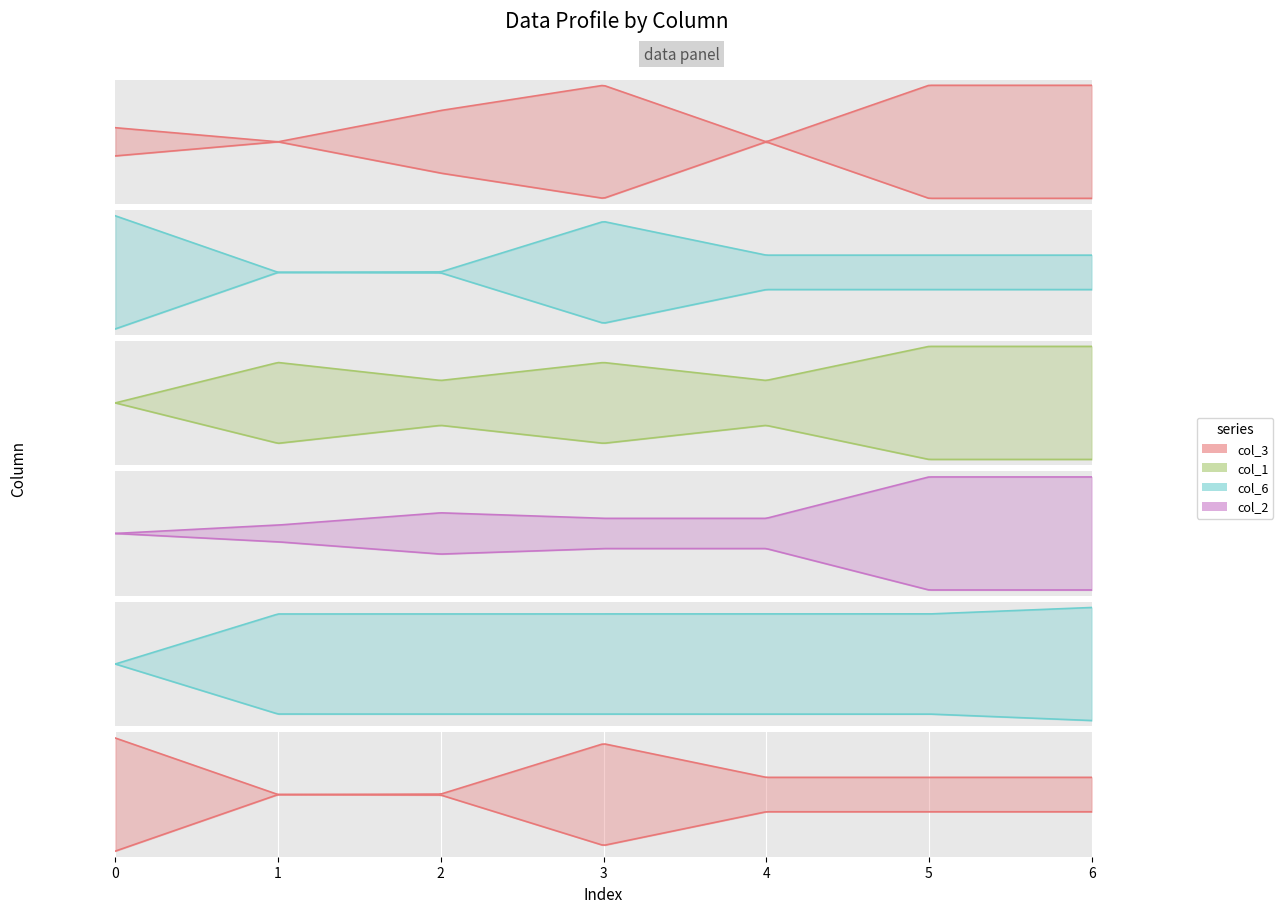

Which has a higher value, 6 or 2?

6